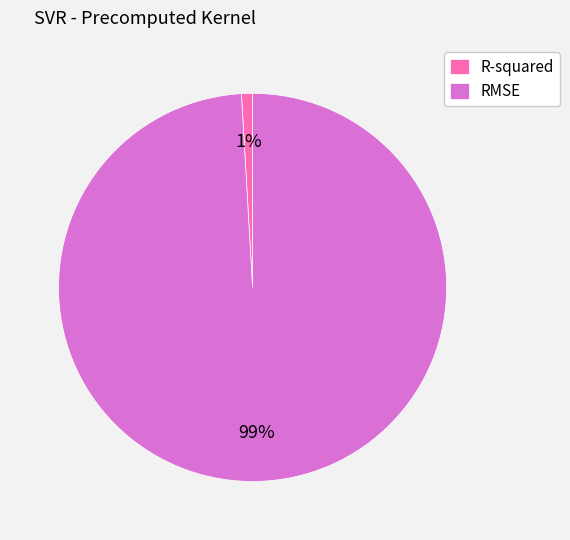

Which category has the biggest portion of the pie?

RMSE